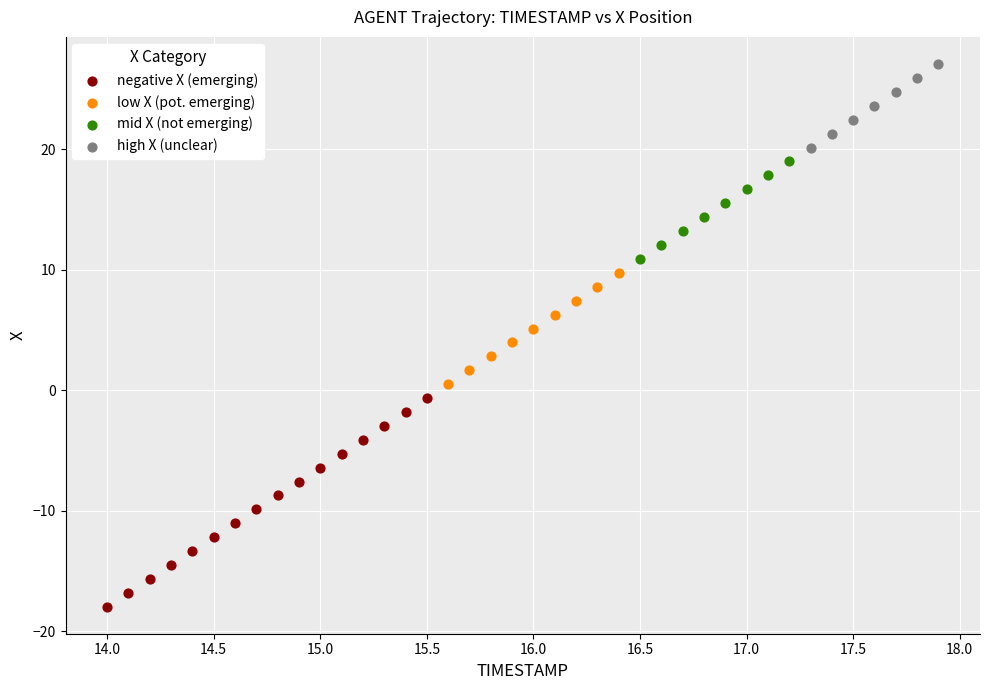

Which series contains the lowest Y value?

negative X (emerging)